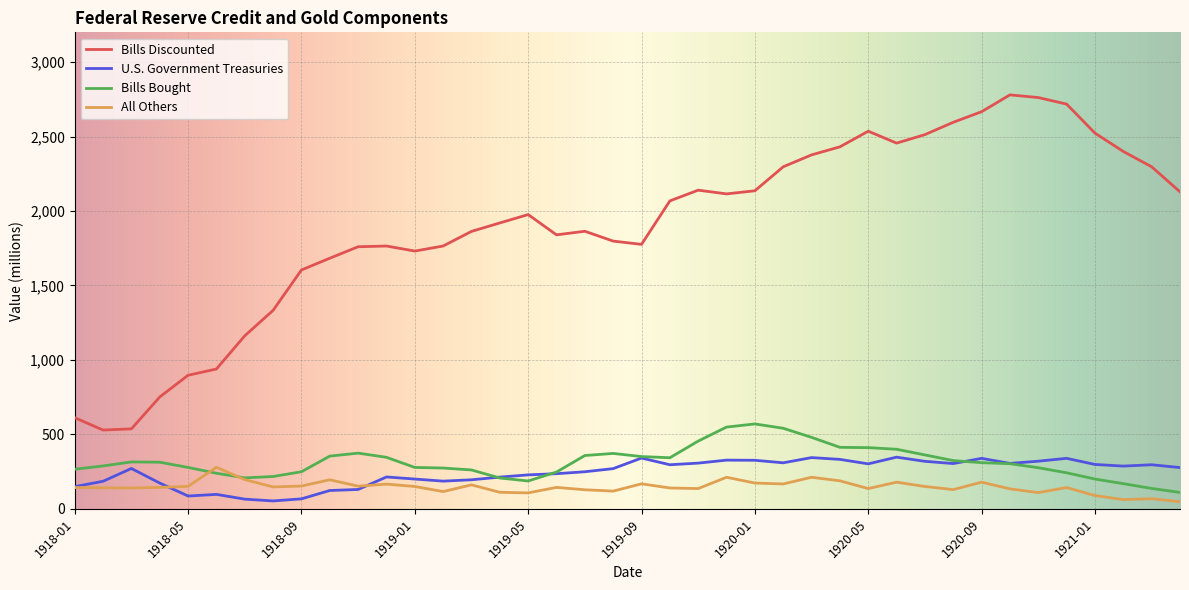

How many lines are shown in the chart?

4